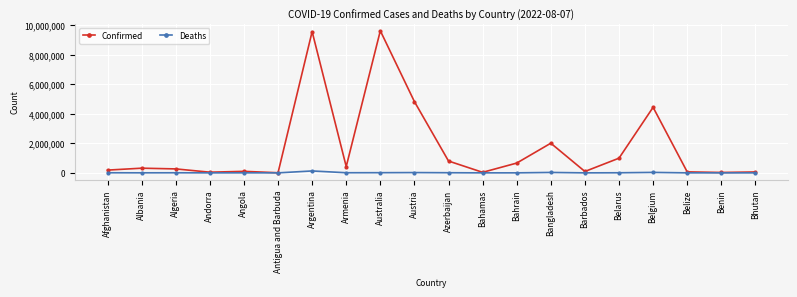

Which series has the largest total across all categories?

Confirmed